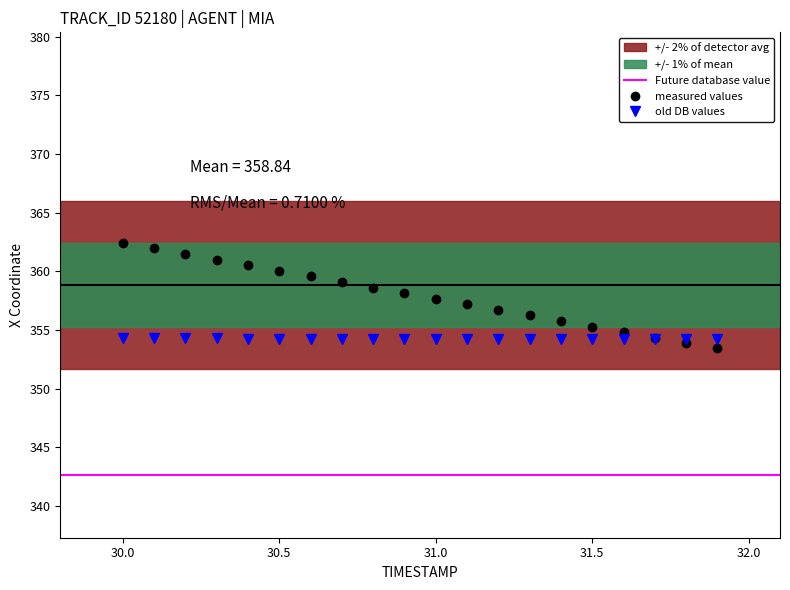

What is the lowest value of the measured values series?

353.4